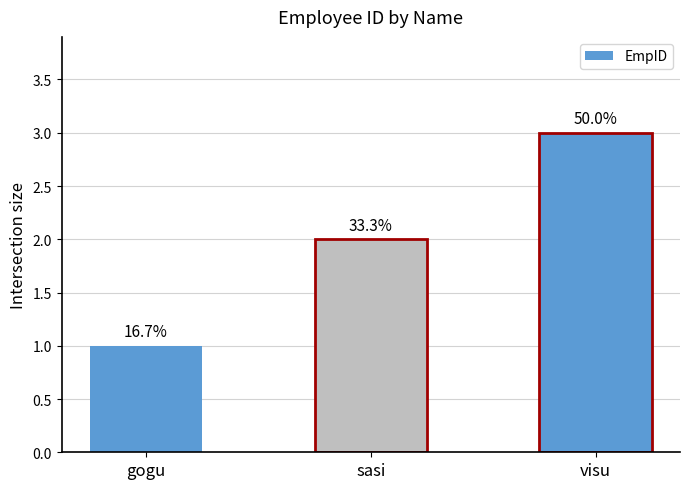

List the labels in order of value, smallest first.

gogu, sasi, visu